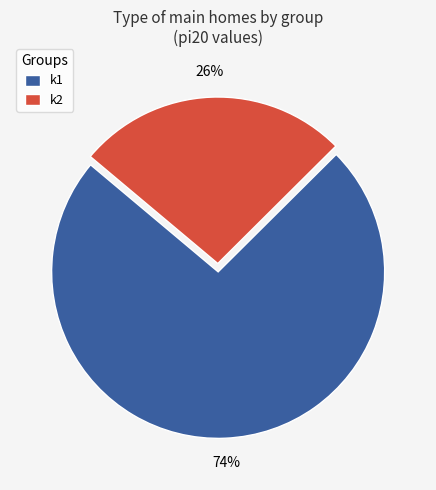

True or false: k1 accounts for 83% of the total.

False